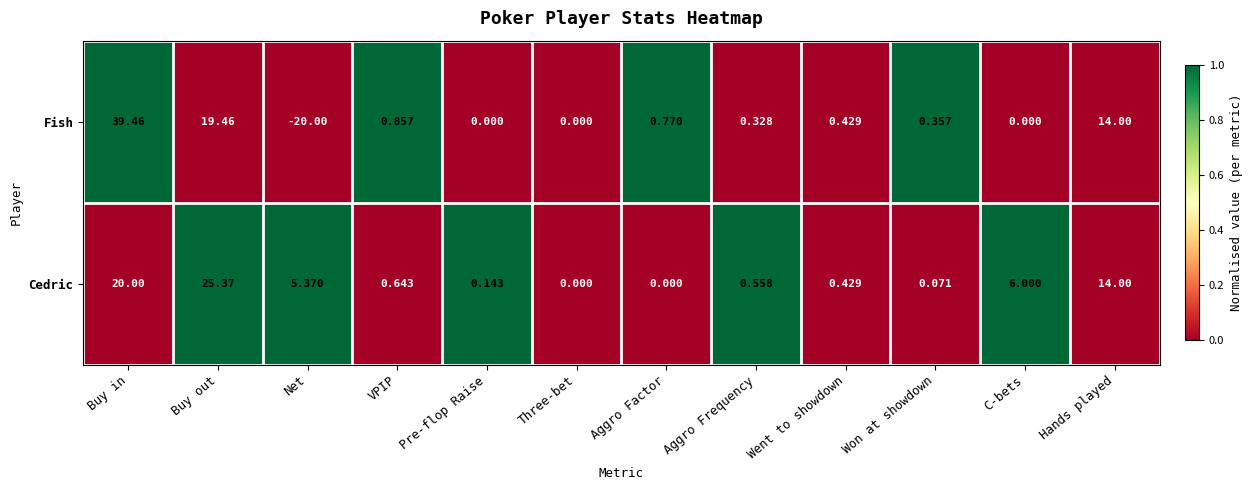

Count the number of data series in this chart.

2